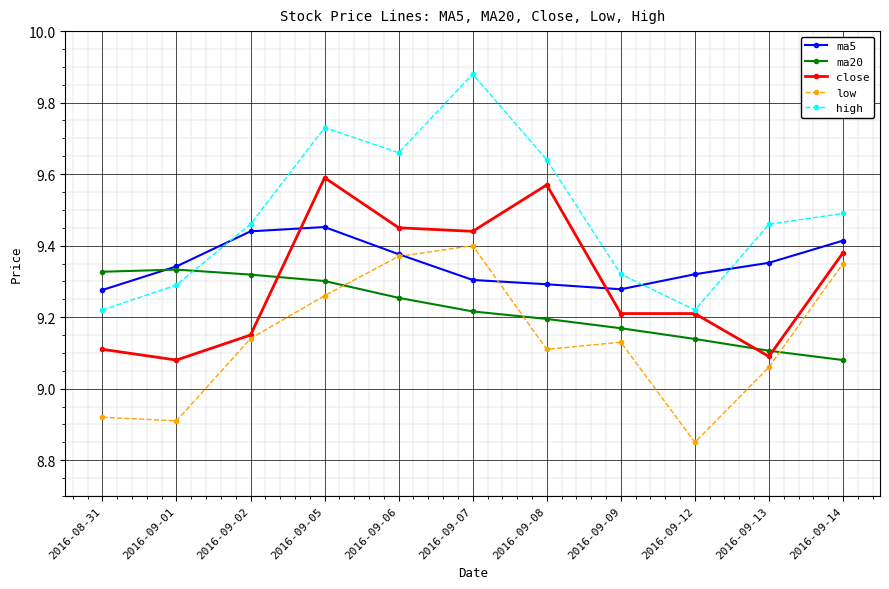

Which category has the highest value in the close series?

2016-09-05